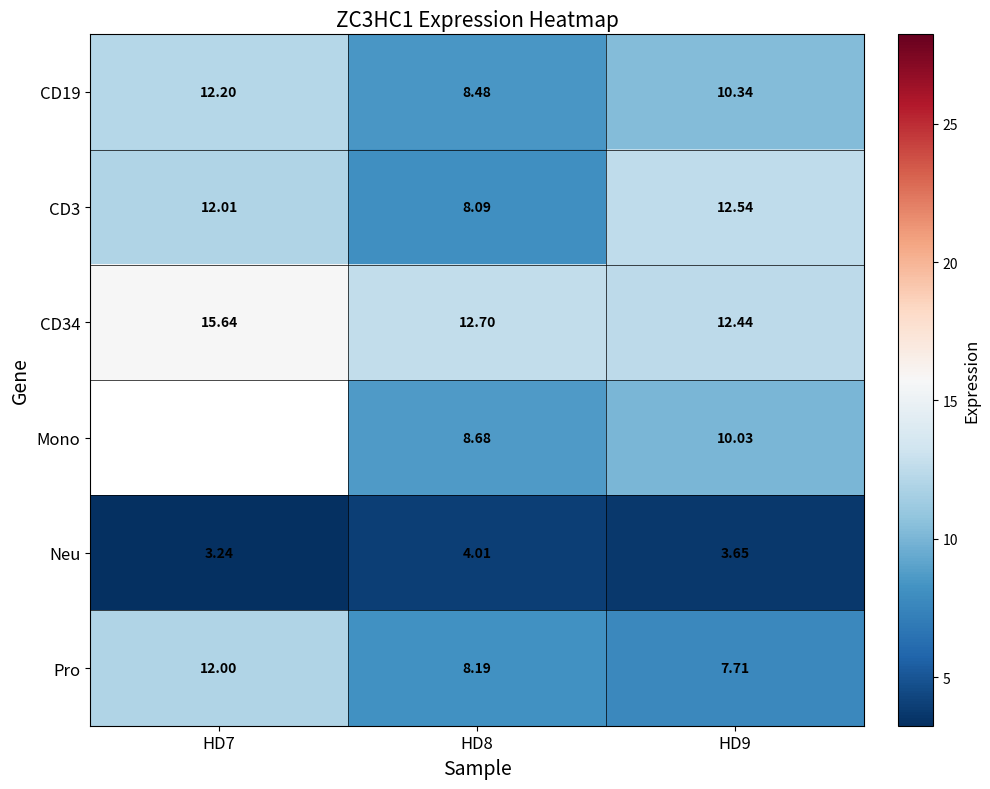

Where is Pro nearest to the value 9?

HD8